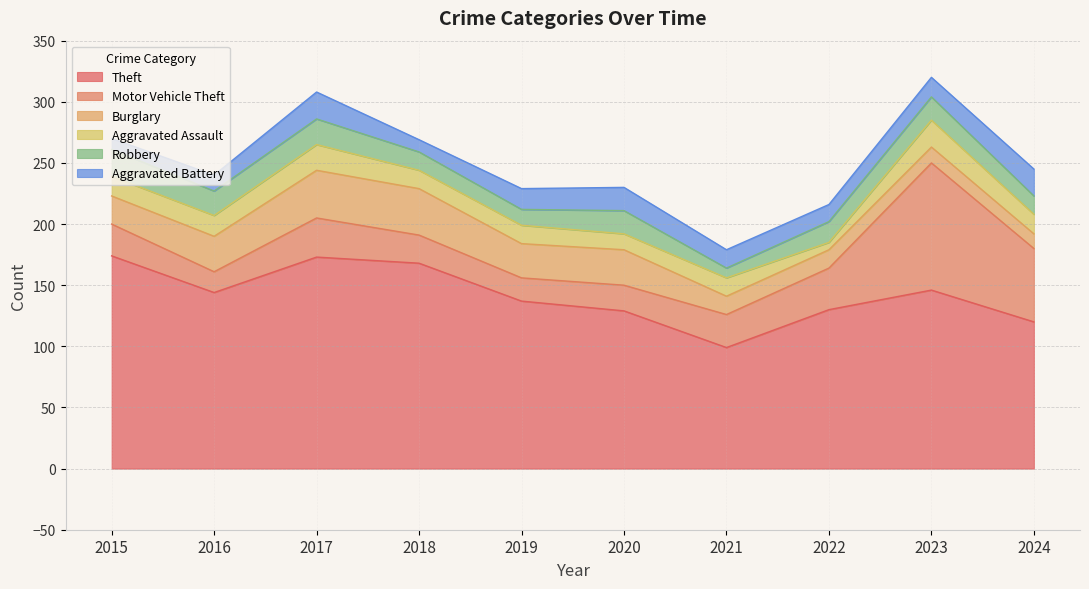

What value does the Robbery series have at 2015, to the nearest 10?

20